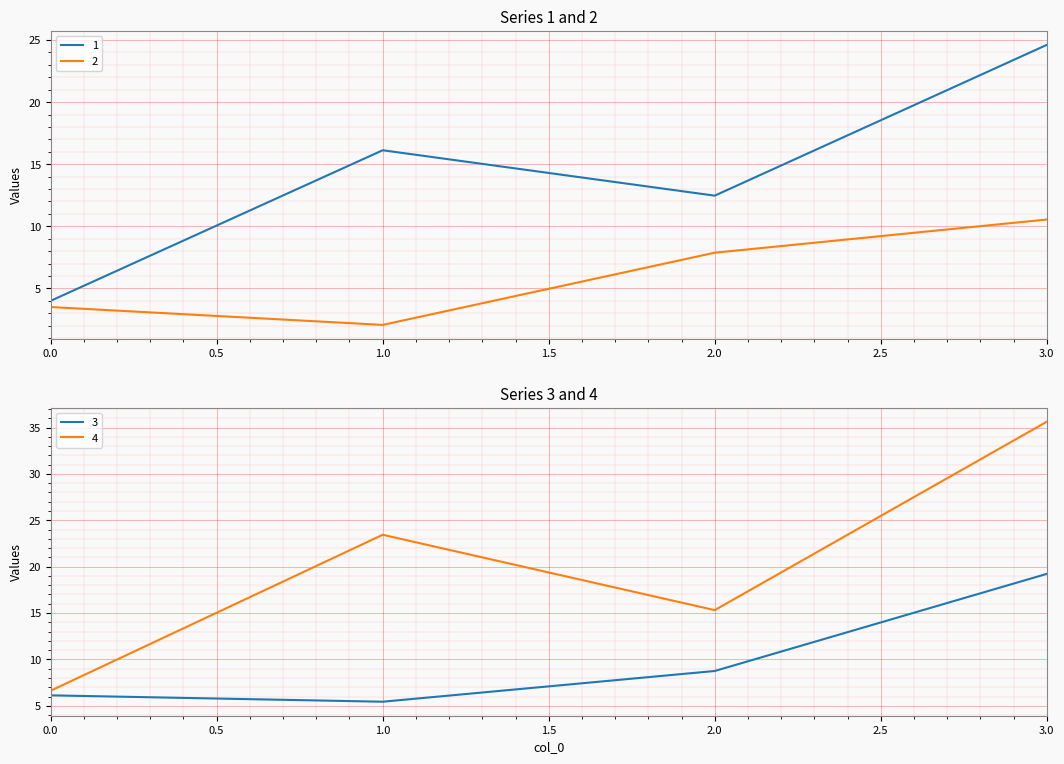

Where is 4 nearest to the value 21?

1.0